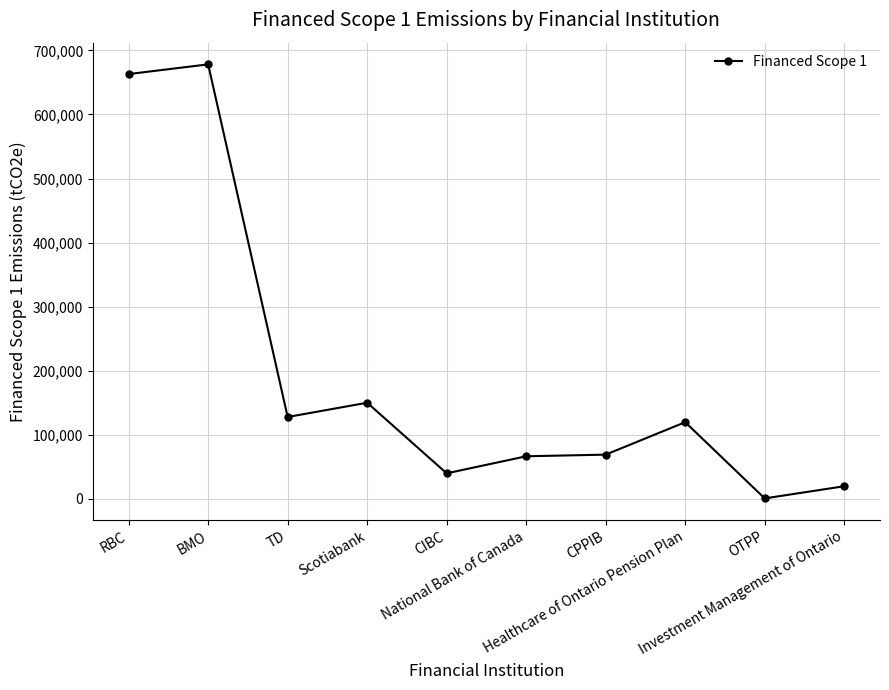

At which category does the chart reach its peak across all series?

BMO